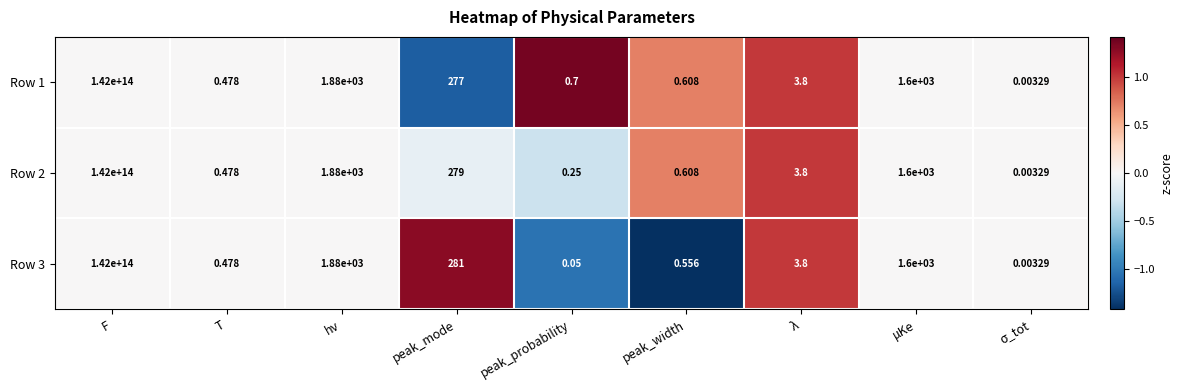

Where does the Row 3 series first go above 3?

F